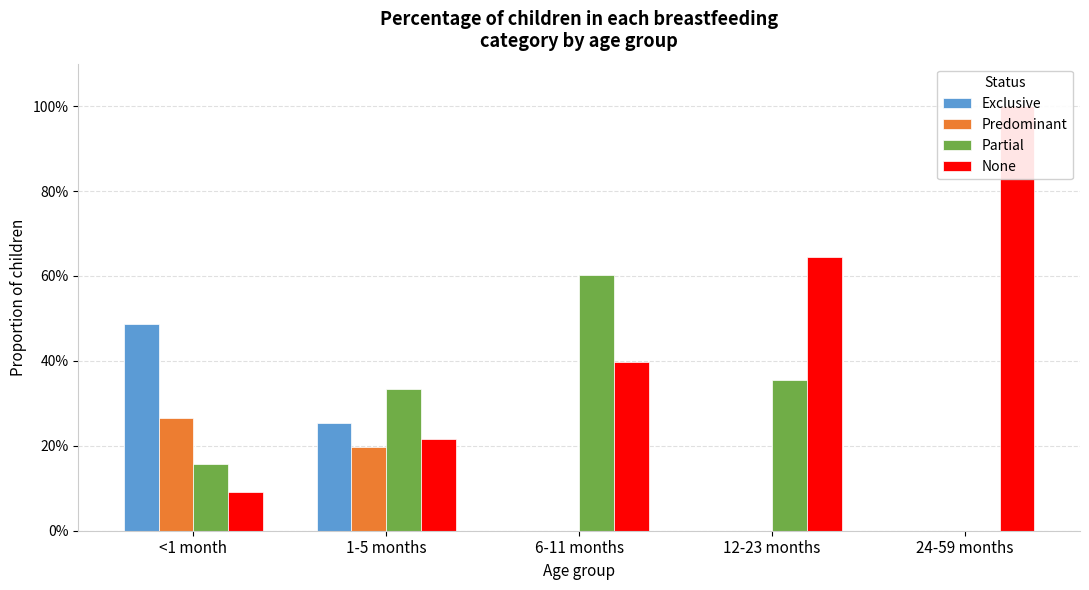

What is the total value across all series at 1-5 months?

1.0